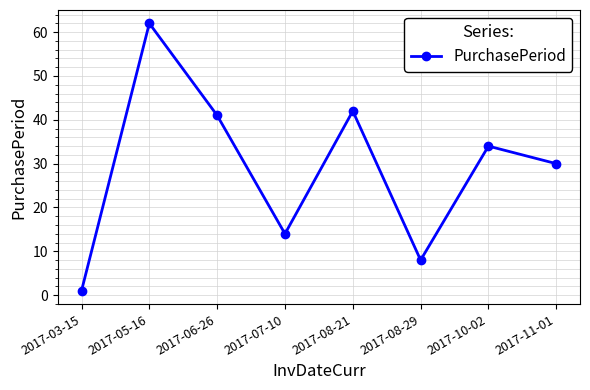

At which label is the value closest to 31?

2017-11-01